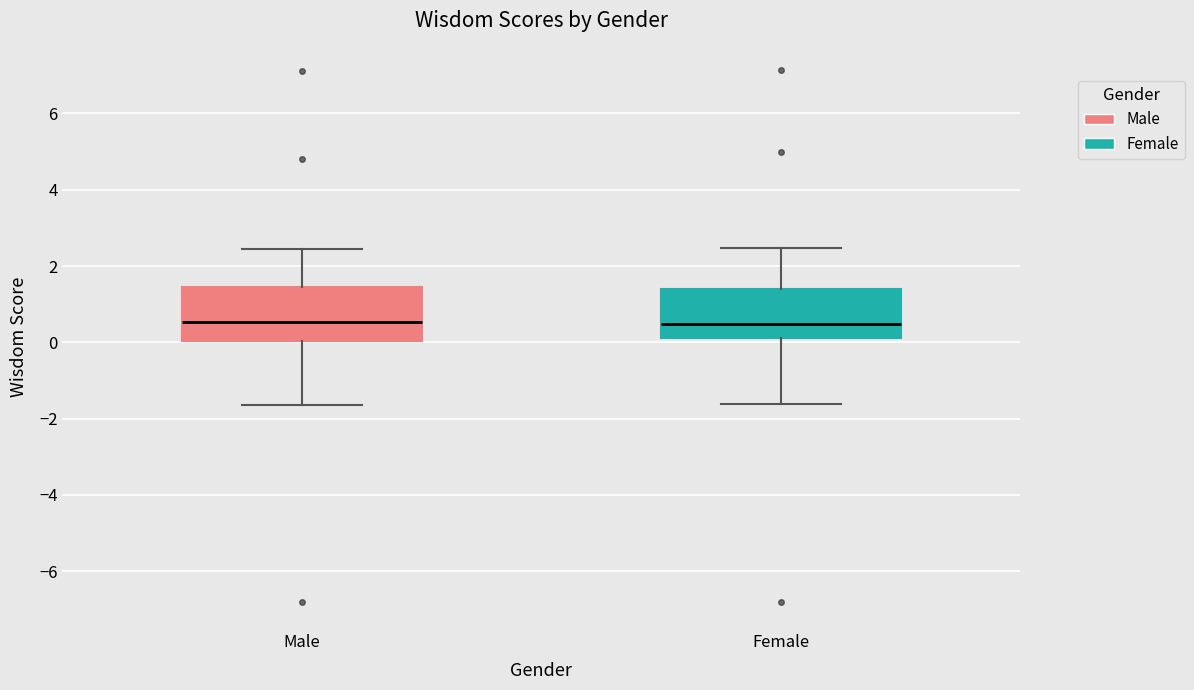

Reading left to right, read every box against the y-axis: the position of its median line, the range the box covers, and the ends of its whiskers. The values are not printed on the chart, so give them approximately, as read against the axis.

Male: median 0.6, box 0.0 to 1.4, whiskers -1.6 to 2.4
Female: median 0.4, box 0.2 to 1.4, whiskers -1.6 to 2.4